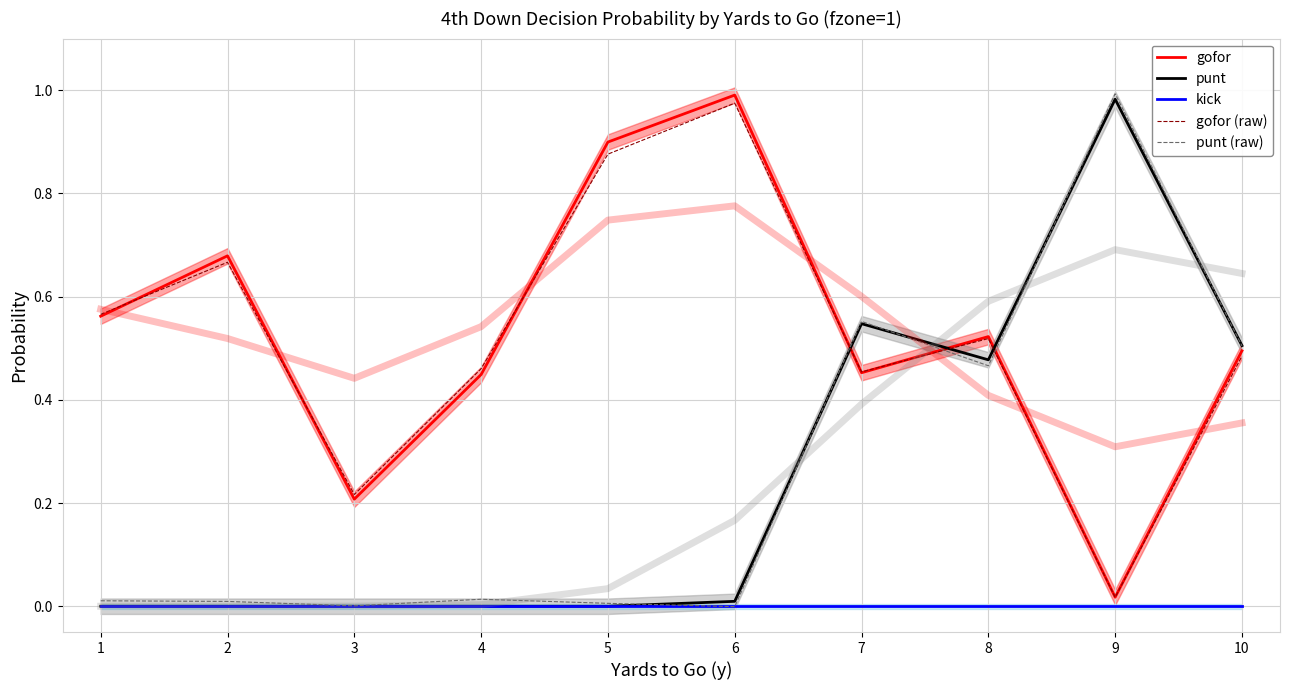

True or false: punt (raw) has more than 1 points higher than both neighbors.

True